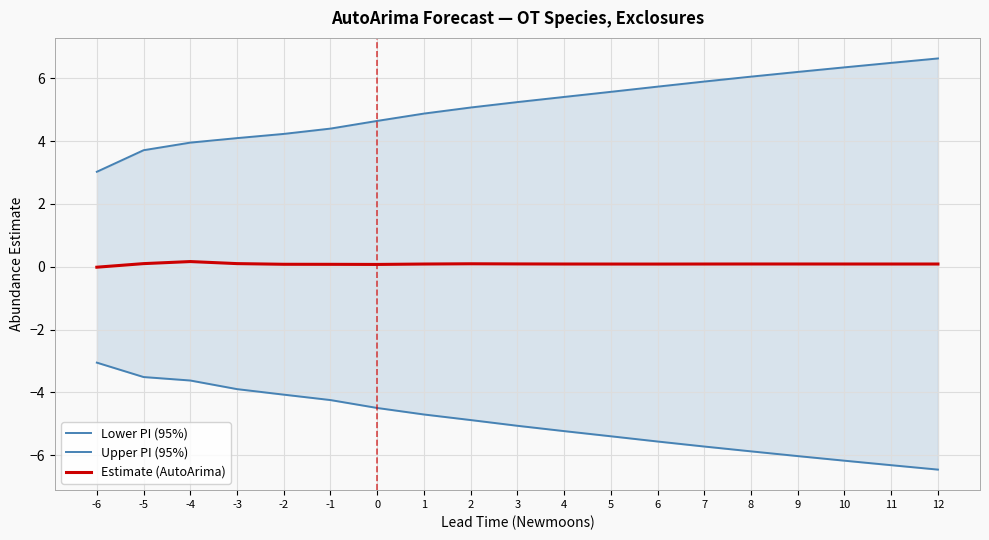

Reading left to right, extract all data points from this chart.

lower_pi: -3.1	-3.5	-3.6	-3.9	-4.1	-4.2	-4.5	-4.7	-4.9	-5.1	-5.2	-5.4	-5.6	-5.7	-5.9	-6.0	-6.2	-6.3	-6.5
upper_pi: 3.0	3.7	3.9	4.1	4.2	4.4	4.6	4.9	5.1	5.2	5.4	5.6	5.7	5.9	6.0	6.2	6.3	6.5	6.6
estimate: -0.0	0.1	0.2	0.1	0.1	0.1	0.1	0.1	0.1	0.1	0.1	0.1	0.1	0.1	0.1	0.1	0.1	0.1	0.1